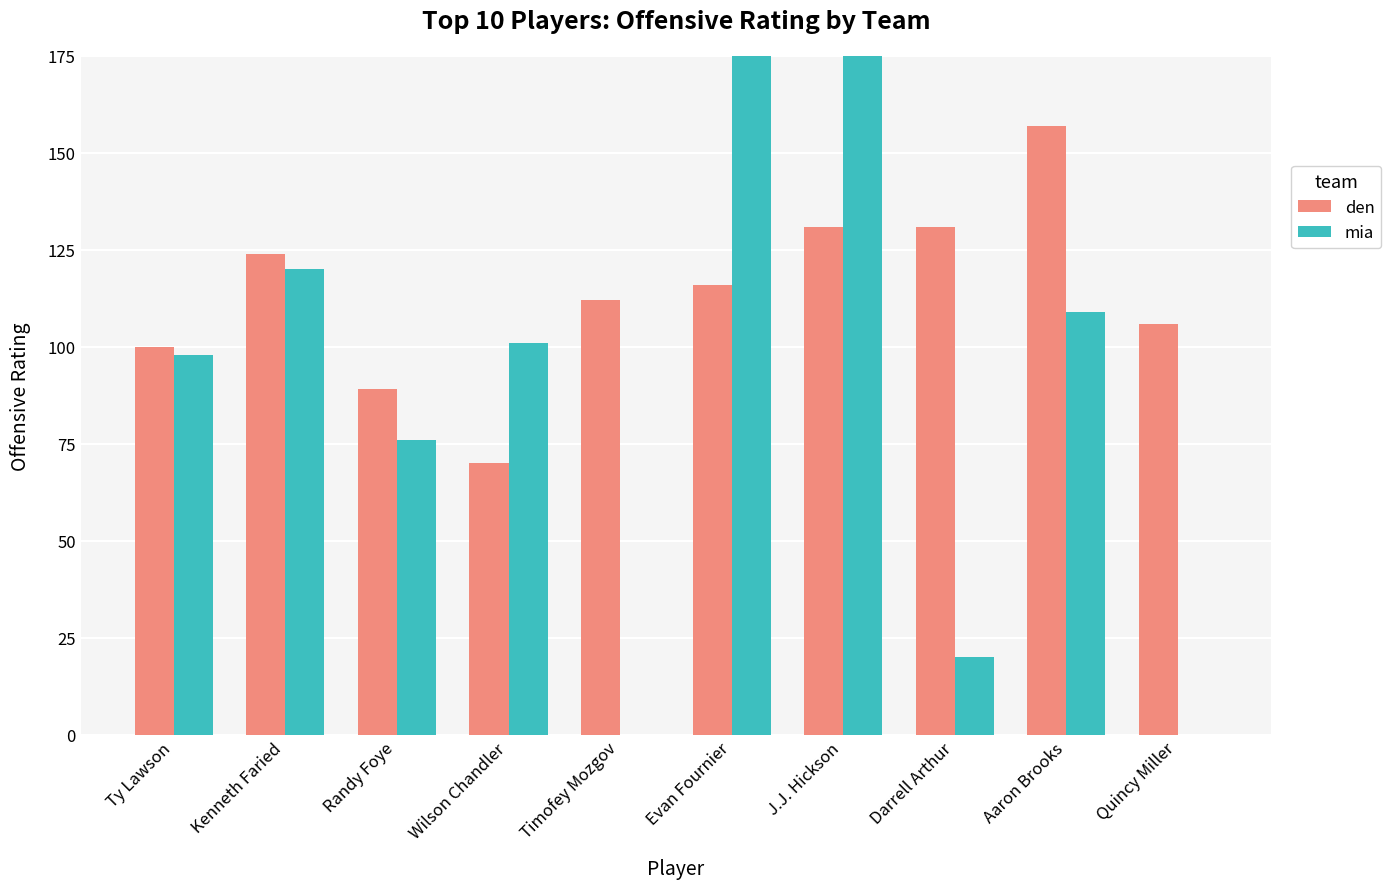

Which category has the lowest value across all series?

Timofey Mozgov